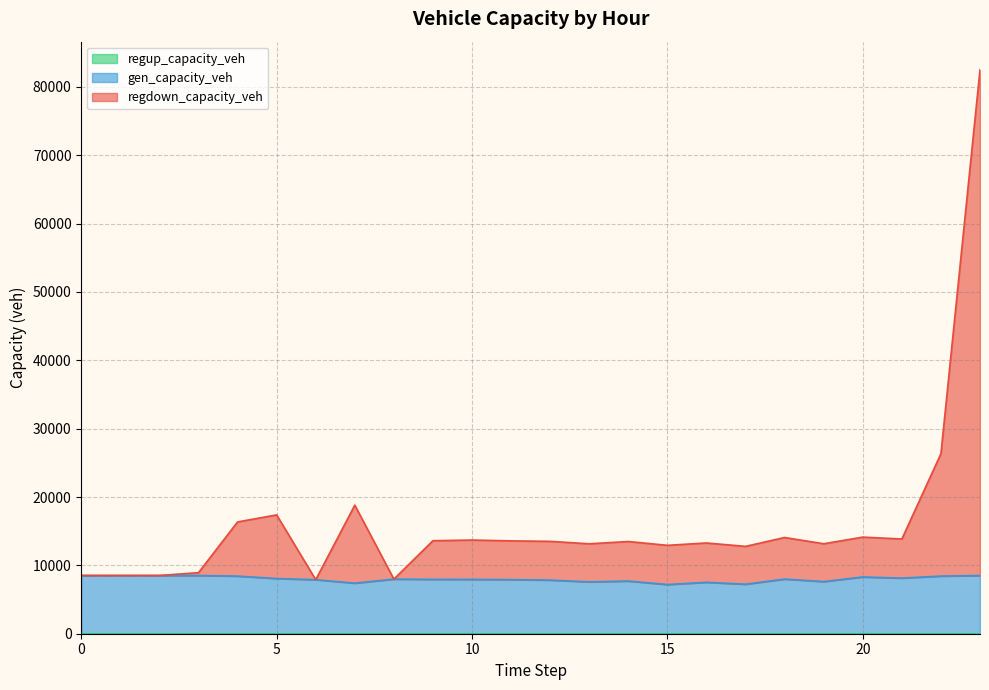

The value of gen_capacity_veh at 8 is 13004.1. True or false?

False